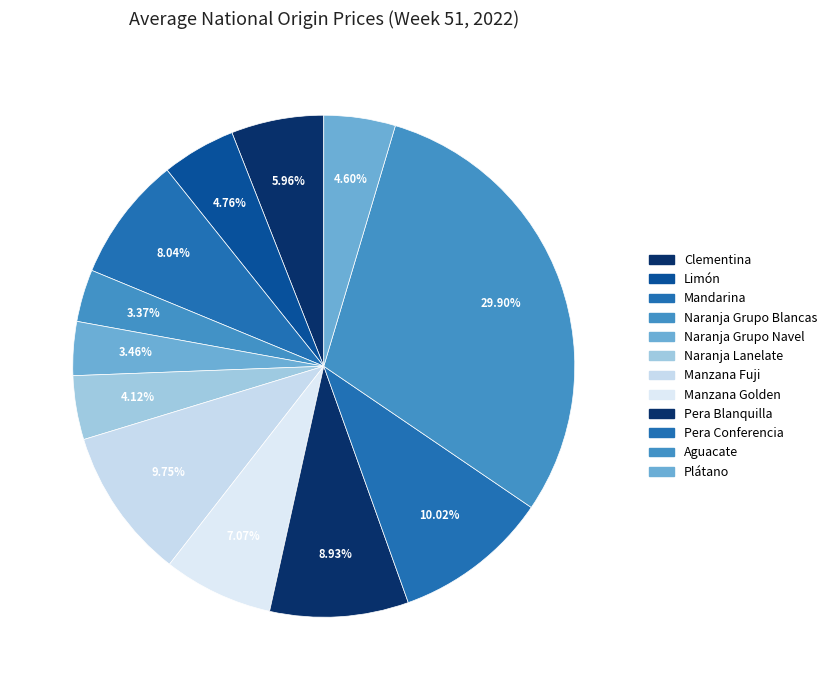

Rank the categories by value from highest to lowest.

Aguacate, Pera Conferencia, Manzana Fuji, Pera Blanquilla, Mandarina, Manzana Golden, Clementina, Limón, Plátano, Naranja Lanelate, Naranja Grupo Navel, Naranja Grupo Blancas